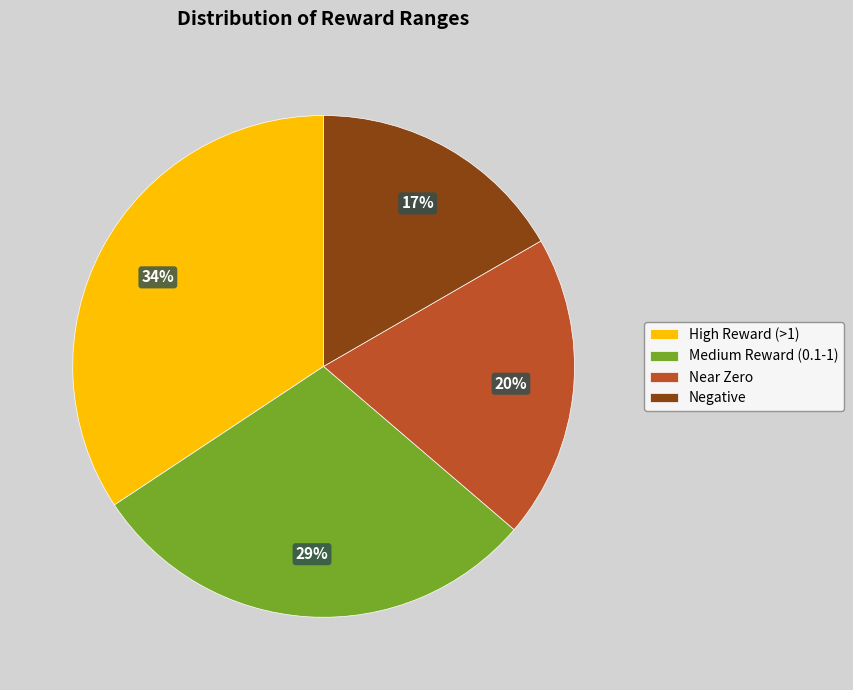

How many slices are in this pie chart?

4